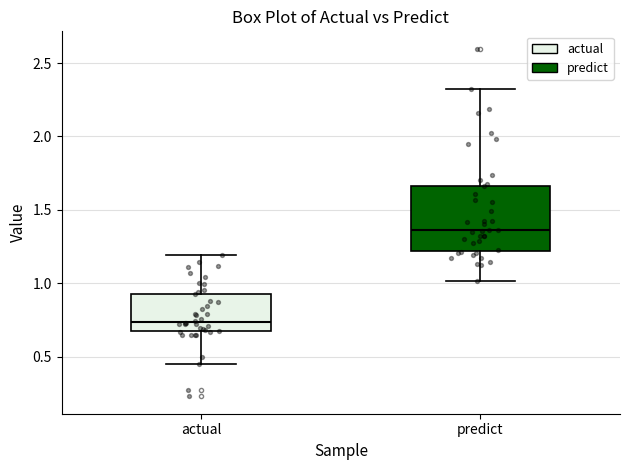

Reading left to right, read every box against the y-axis: the position of its median line, the range the box covers, and the ends of its whiskers. The values are not printed on the chart, so give them approximately, as read against the axis.

actual: median 0.75, box 0.70 to 0.95, whiskers 0.45 to 1.20
predict: median 1.35, box 1.20 to 1.65, whiskers 1.00 to 2.30